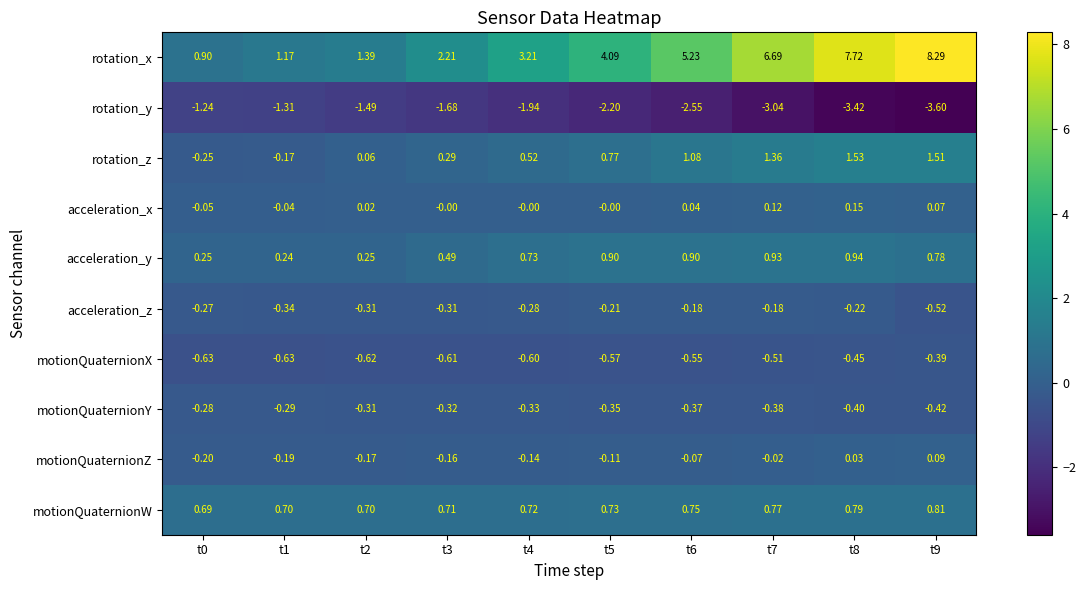

At t9, list the series in order from smallest to largest.

rotation_y, acceleration_z, motionQuaternionY, motionQuaternionX, acceleration_x, motionQuaternionZ, acceleration_y, motionQuaternionW, rotation_z, rotation_x